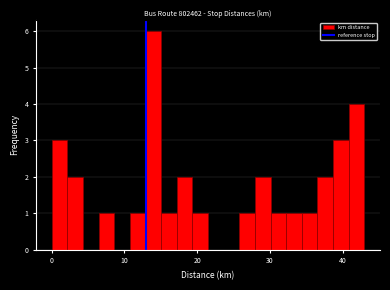

Around what value on the x-axis is the tallest bar? Give the approximate position of its centre, as read against the axis.

14